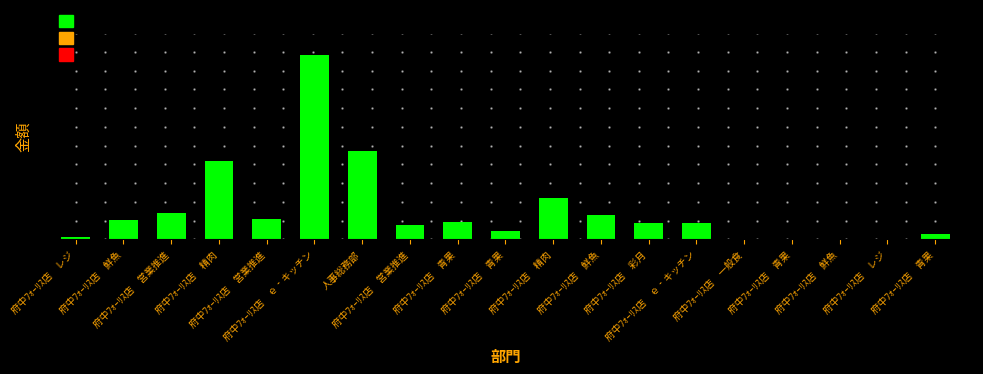

The chart shows a value of 1057 at 府中ﾌｫｰﾘｽ店　青果. True or false?

False